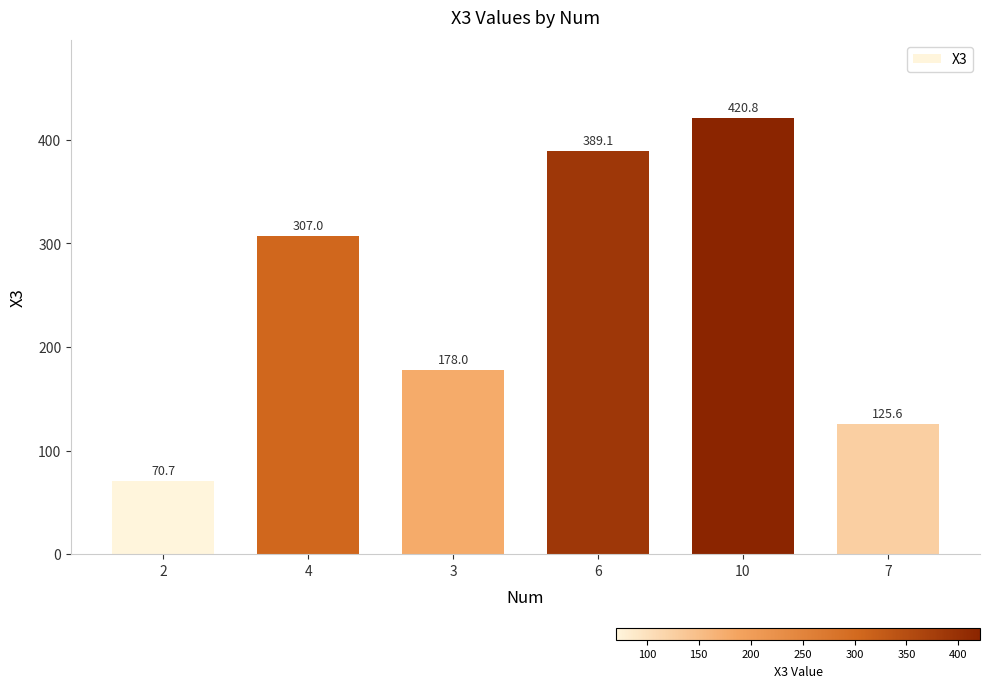

At which category does the chart reach its minimum across all series?

2